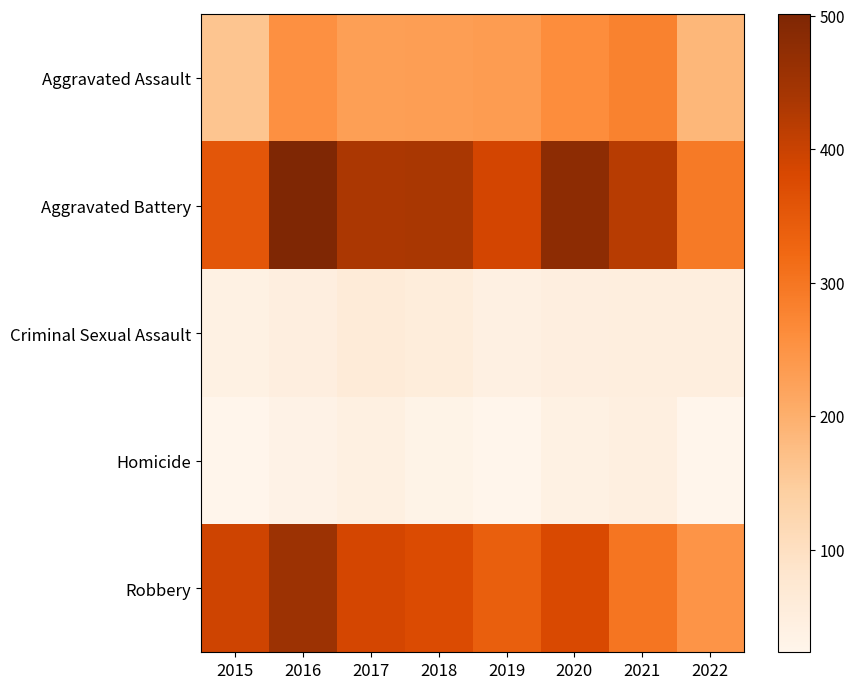

At which category does the chart reach its minimum across all series?

2015